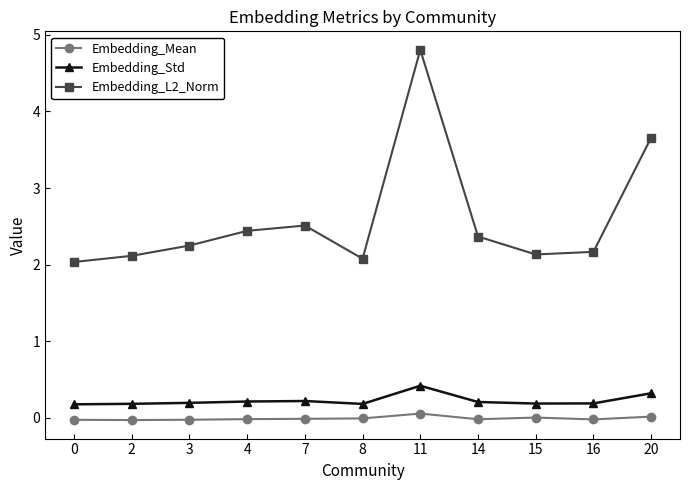

Count the number of data series in this chart.

3